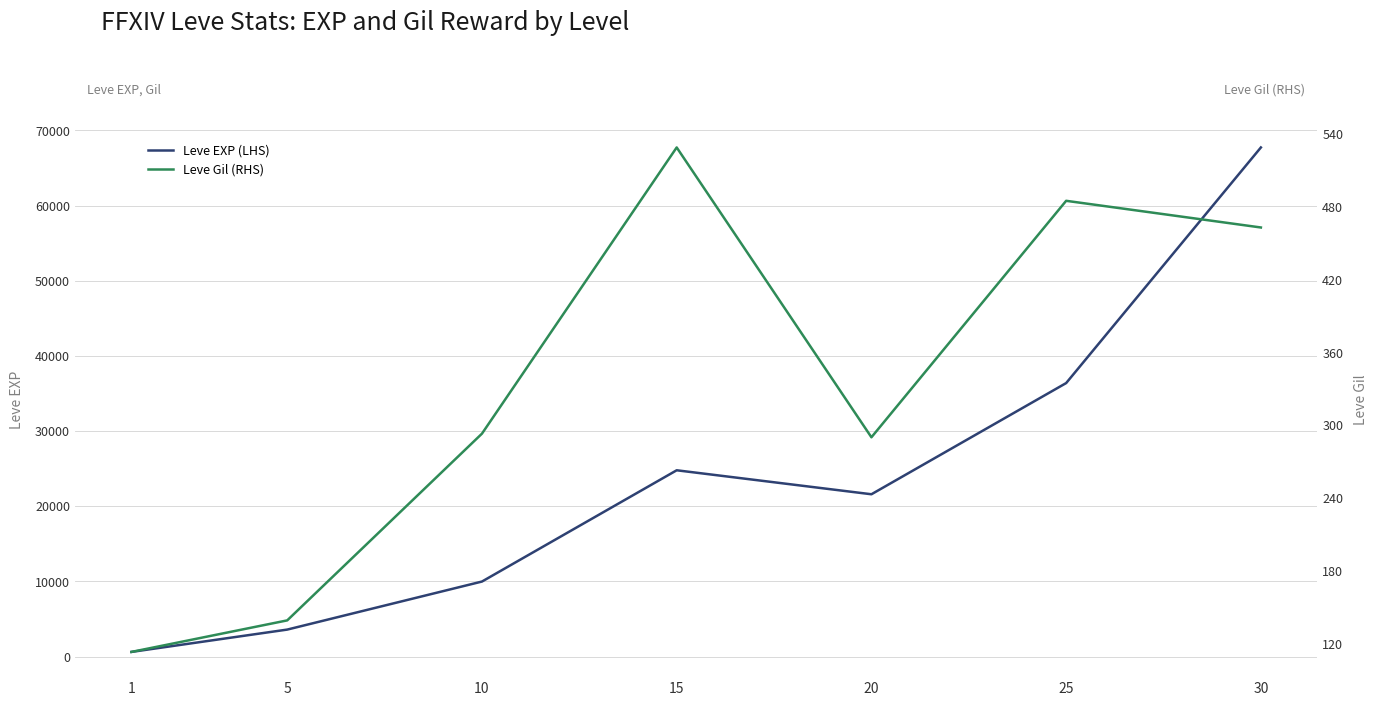

Rank the series by their average value, from highest to lowest.

Leve EXP (LHS), Leve Gil (RHS)